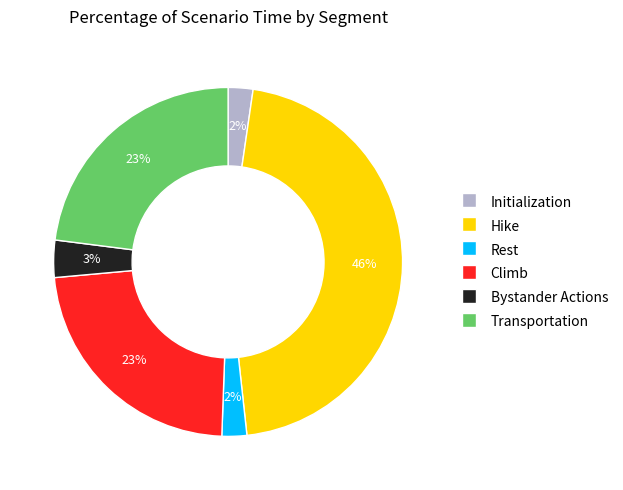

Is the sum of Transportation and Climb greater than half?

No